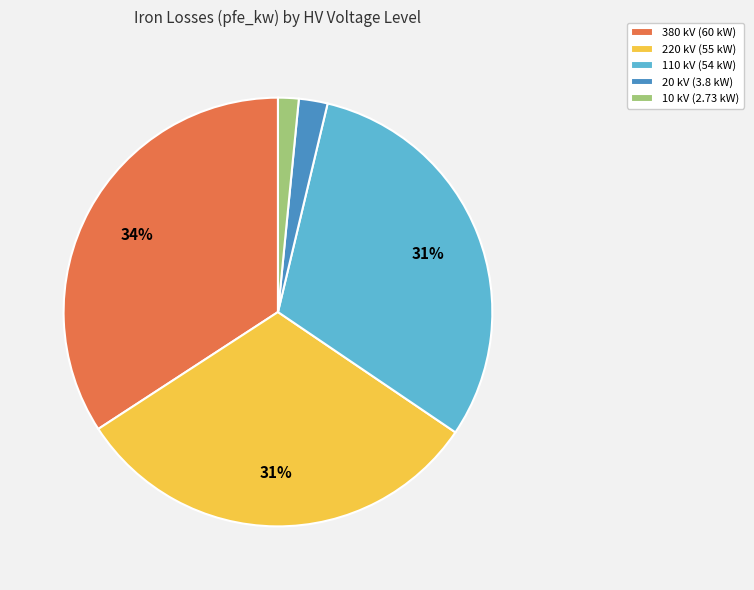

True or false: 110 kV (54 kW) accounts for 31% of the total.

True